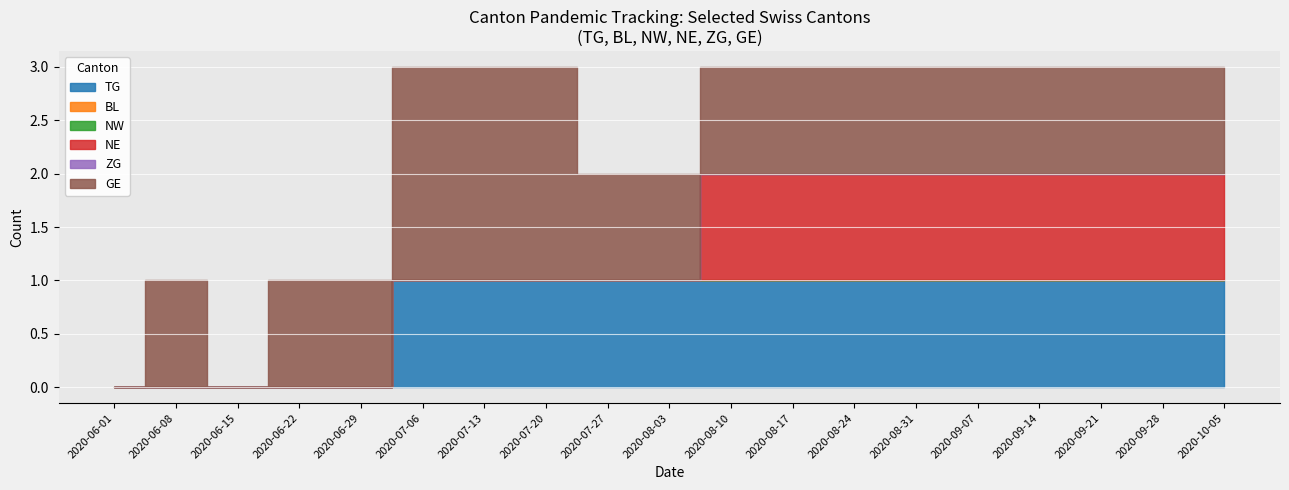

True or false: BL and NW cross at least once.

False